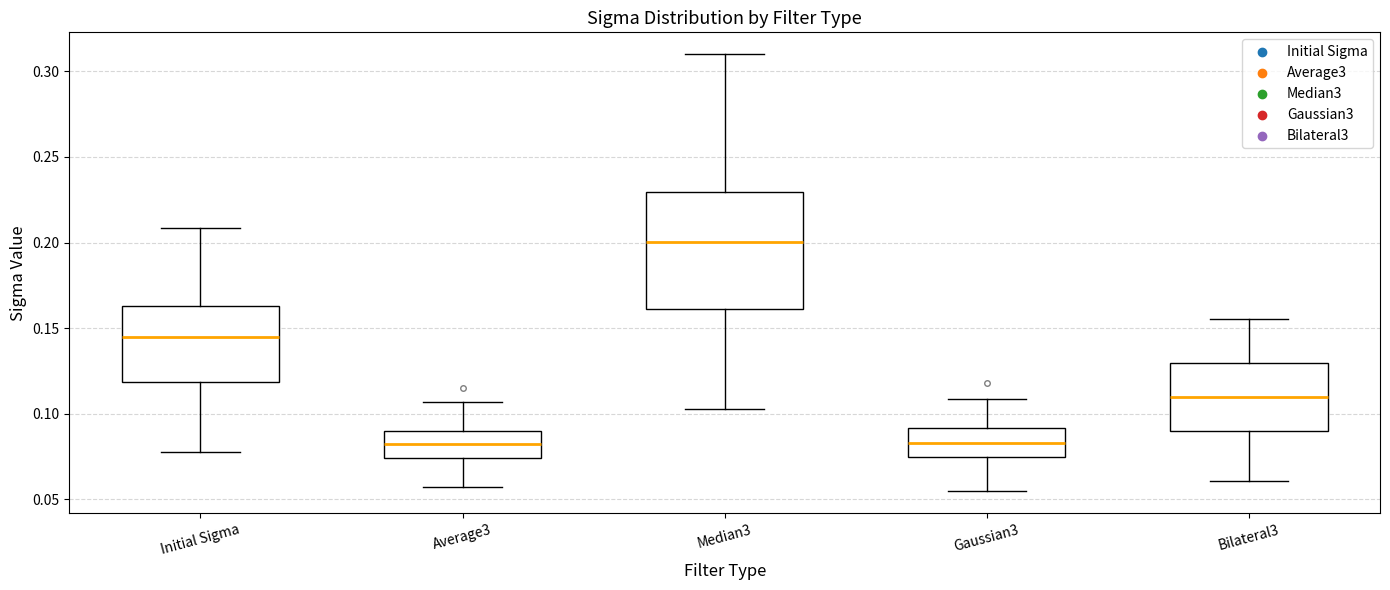

Reading left to right, read every box against the y-axis: the position of its median line, the range the box covers, and the ends of its whiskers. The values are not printed on the chart, so give them approximately, as read against the axis.

Initial Sigma: median 0.145, box 0.120 to 0.165, whiskers 0.080 to 0.210
Average3: median 0.080, box 0.075 to 0.090, whiskers 0.055 to 0.105
Median3: median 0.200, box 0.160 to 0.230, whiskers 0.105 to 0.310
Gaussian3: median 0.085, box 0.075 to 0.090, whiskers 0.055 to 0.110
Bilateral3: median 0.110, box 0.090 to 0.130, whiskers 0.060 to 0.155